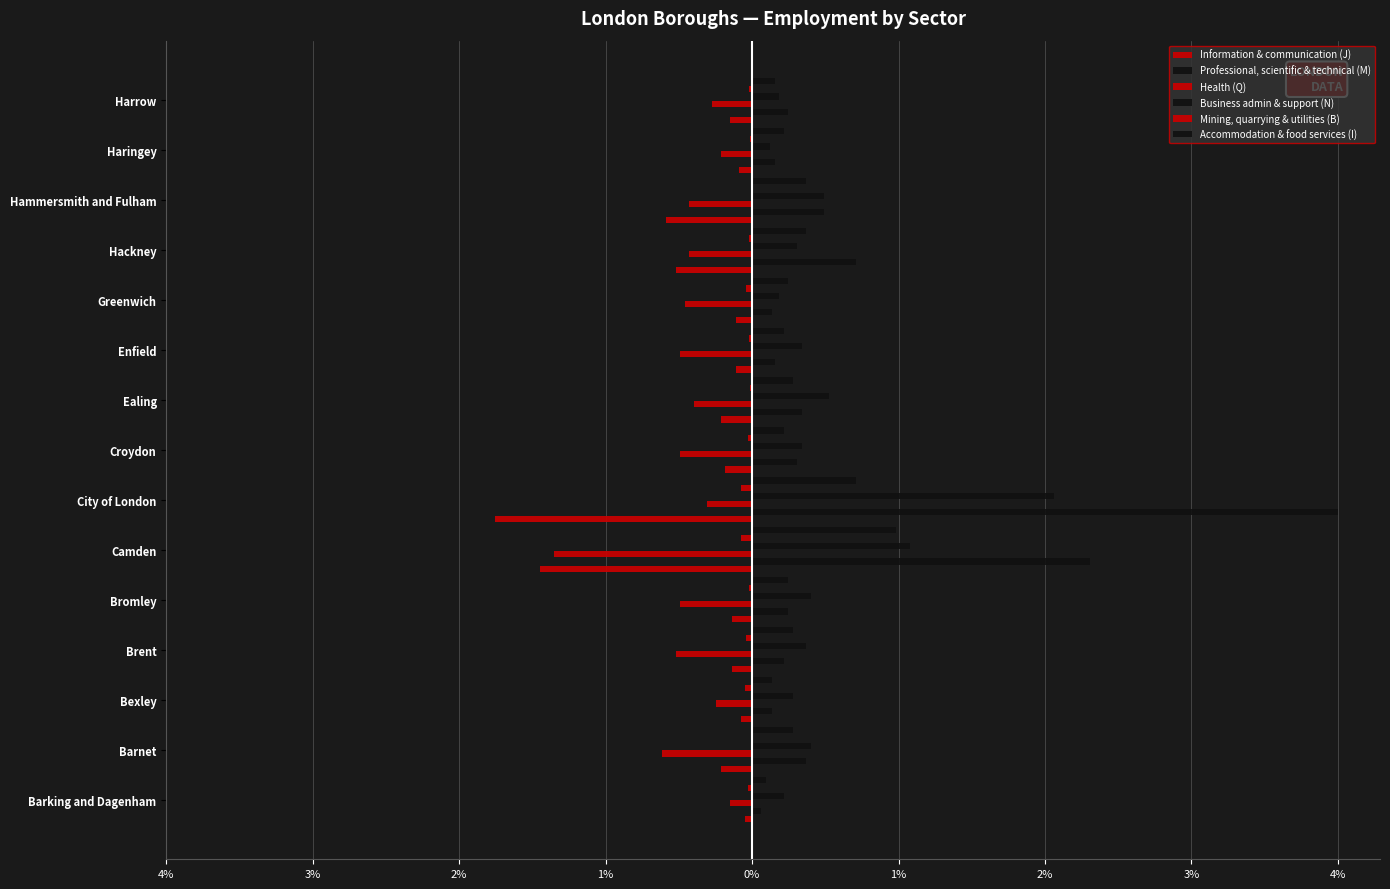

What are all the series names shown in the legend?

Information & communication (J), Professional, scientific & technical (M), Health (Q), Business admin & support (N), Mining, quarrying & utilities (B), Accommodation & food services (I)